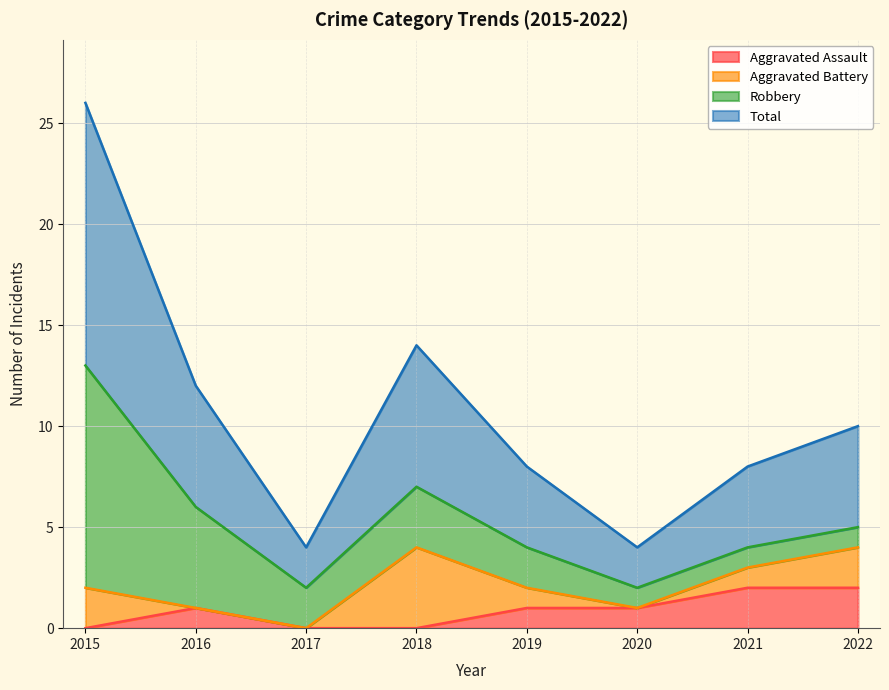

What are all the series names shown in the legend?

Aggravated Assault, Aggravated Battery, Robbery, Total